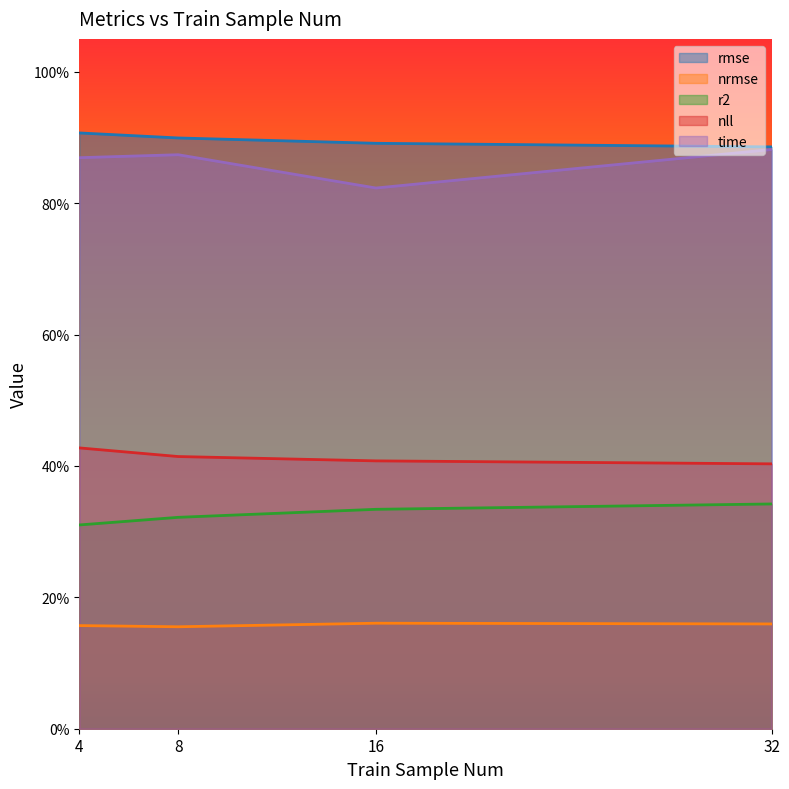

What is the value of the nll point at the 3rd from the left?

0.4